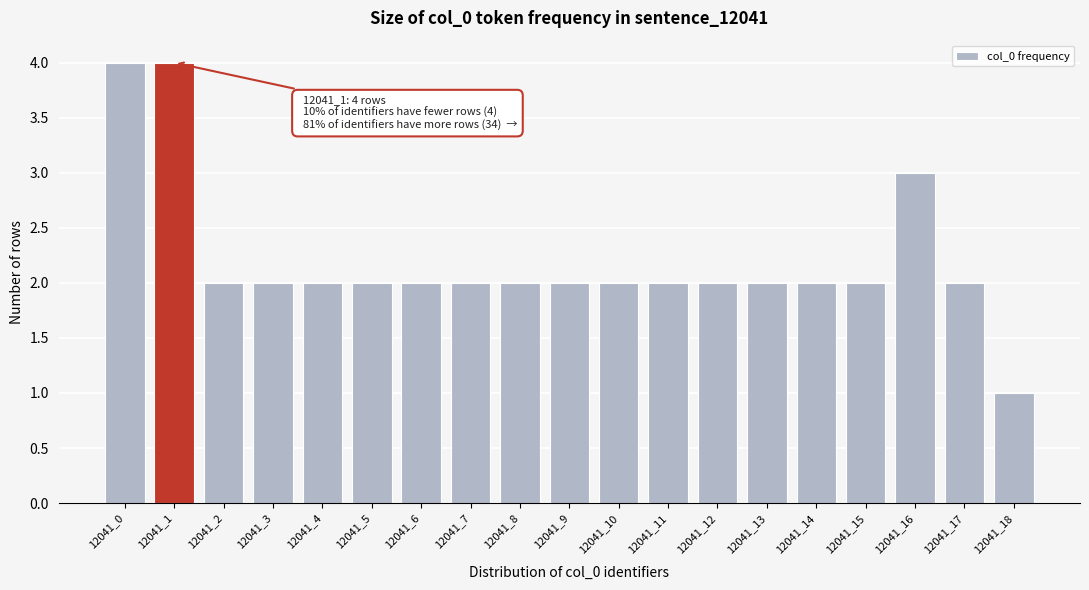

Reading left to right, list all the values displayed in this chart.

4	4	2	2	2	2	2	2	2	2	2	2	2	2	2	2	3	2	1